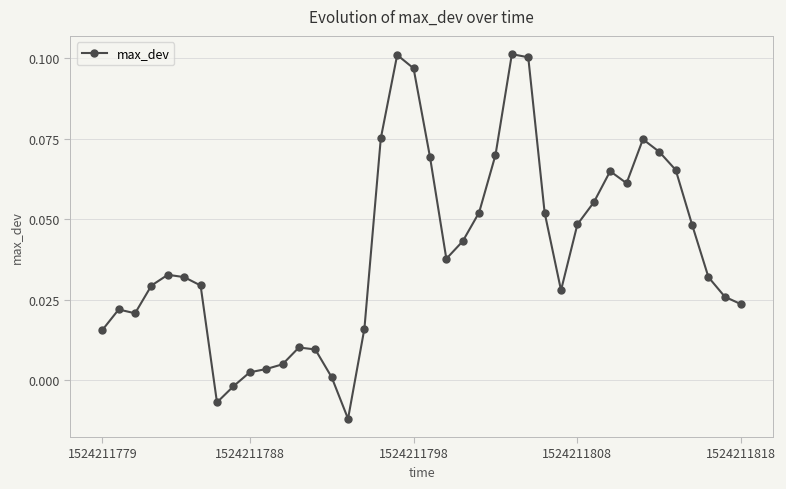

What is the sum of all values?

1.6